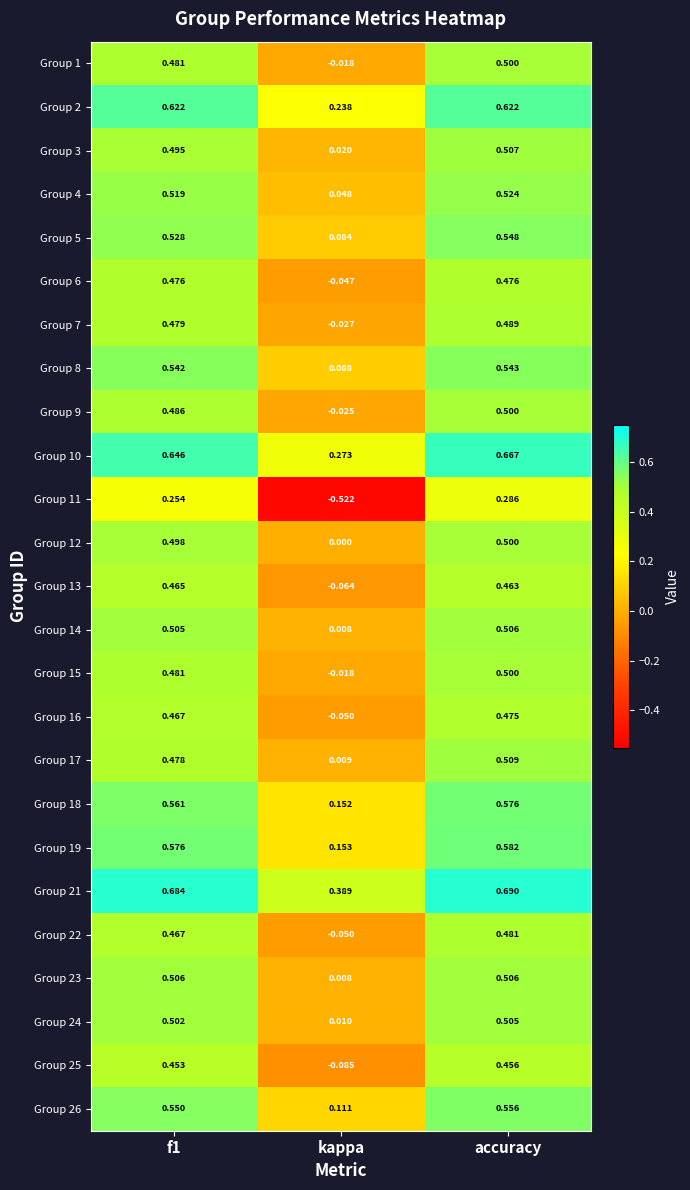

Which category has the lowest value across all series?

kappa